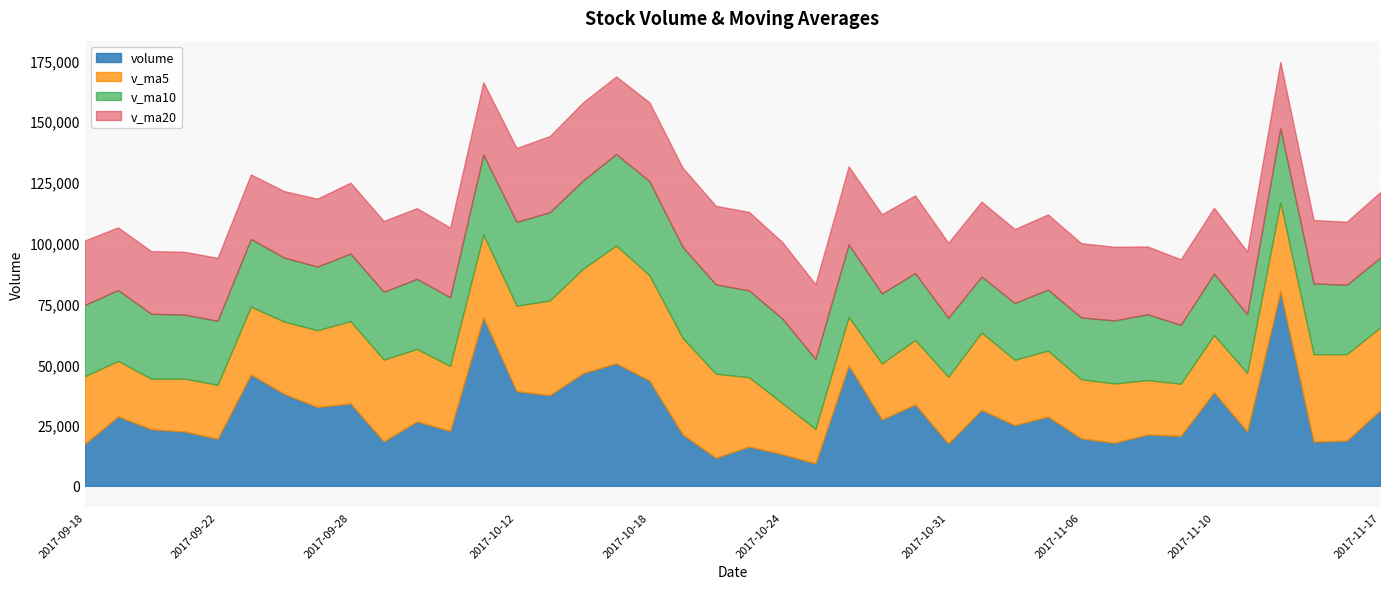

What is the minimum value for volume?

9210.3